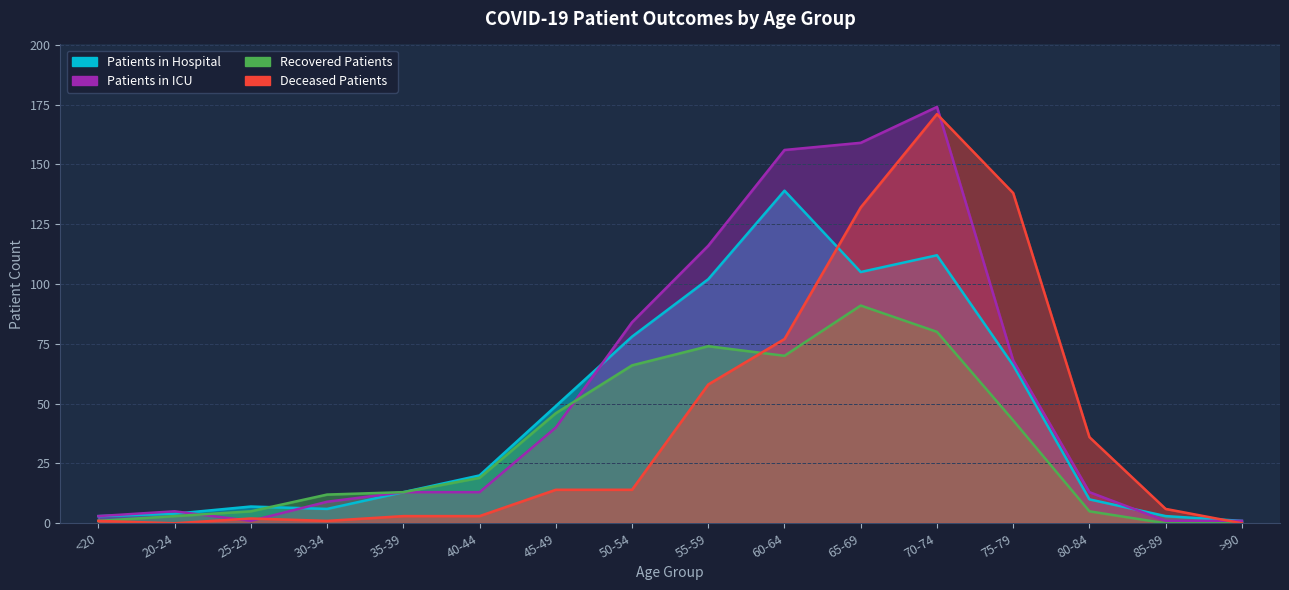

How many interior local peaks does the deceased_patients series have?

2